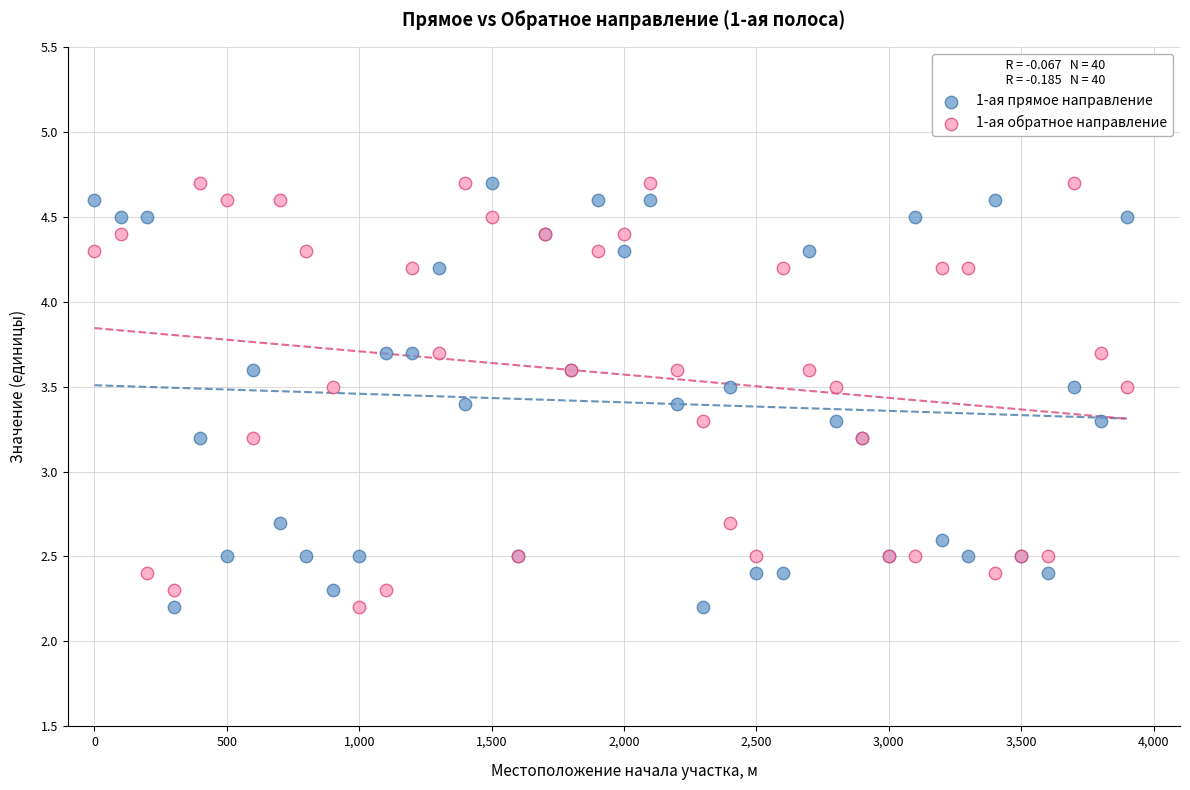

What is the X range (max minus min) for the scatter plot?

3900.0